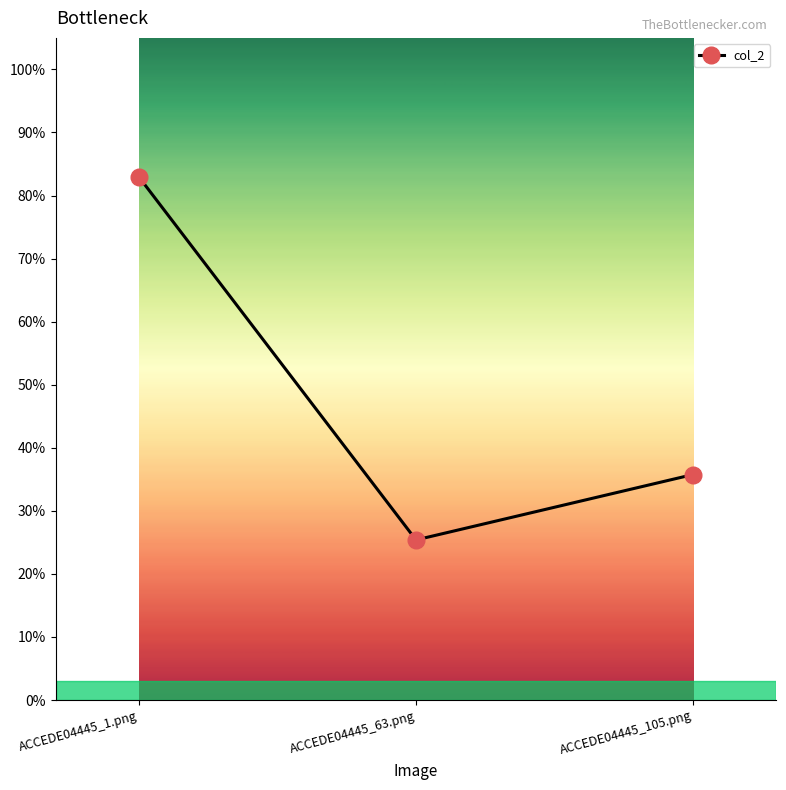

Does the chart have visible grid lines?

No